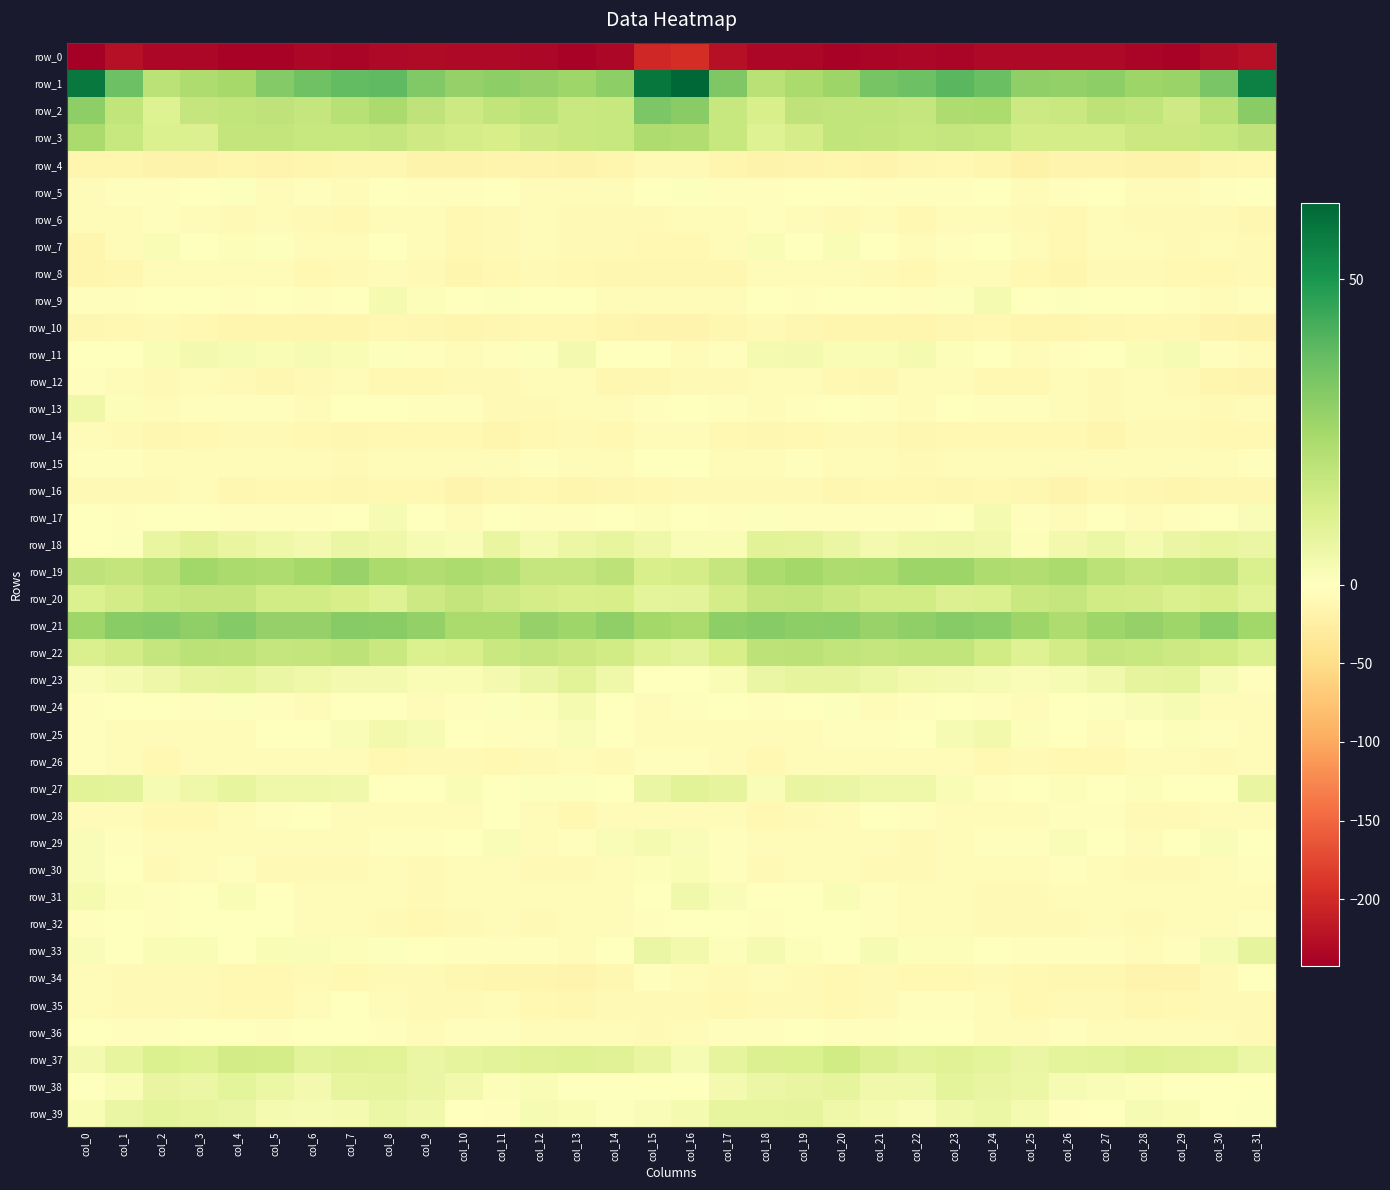

Reading left to right, what are all the values shown in this chart?

row_0: -242.7	-224.4	-233.4	-233.9	-237.7	-237.4	-233.2	-236.4	-232.9	-231.0	-232.3	-231.7	-233.6	-237.8	-234.7	-201.8	-196.8	-223.9	-233.4	-234.9	-238.5	-235.3	-234.4	-235.4	-231.6	-232.0	-231.9	-231.9	-235.4	-237.8	-229.8	-223.9
row_1: 57.9	35.7	19.9	22.8	24.4	31.6	35.5	37.6	38.5	31.9	28.0	29.7	28.0	26.0	29.3	58.5	62.5	32.3	20.3	23.6	26.6	34.0	35.7	39.4	36.4	28.9	28.6	29.8	26.5	26.8	33.6	55.7
row_2: 29.5	18.2	10.3	17.5	18.1	18.6	17.1	20.6	23.8	18.6	15.3	18.1	19.6	16.1	16.7	32.9	30.5	16.8	12.5	18.9	18.2	18.2	17.5	22.6	23.0	15.6	16.2	19.2	18.4	15.1	20.4	30.6
row_3: 23.8	16.9	11.6	11.0	17.6	17.7	17.1	16.7	17.4	14.9	13.6	13.2	15.1	16.3	16.6	22.5	22.2	16.9	10.6	13.5	18.4	17.6	16.6	17.2	16.8	13.4	13.6	13.4	15.9	16.0	17.1	18.8
row_4: -14.5	-14.0	-17.8	-17.9	-14.4	-16.1	-13.3	-11.5	-12.1	-18.1	-17.7	-16.1	-16.3	-18.2	-14.1	-7.7	-8.0	-13.4	-18.3	-16.5	-15.1	-15.5	-12.3	-11.1	-14.1	-19.4	-17.0	-15.7	-17.2	-17.7	-12.5	-9.5
row_5: -4.8	-3.7	-2.4	-1.8	0.6	-4.1	-2.5	-4.0	-0.6	-3.7	-2.9	-1.3	-4.0	-6.7	-3.9	-0.3	0.6	-2.2	-2.5	-0.5	-1.8	-3.4	-3.2	-2.8	-0.8	-4.9	-2.1	-1.4	-5.6	-6.2	-3.1	-1.8
row_6: -5.2	-7.0	-3.6	-5.9	-8.3	-7.1	-8.6	-9.5	-4.0	-6.8	-10.1	-8.7	-7.2	-8.2	-7.8	-8.0	-5.8	-6.3	-3.6	-7.2	-8.8	-6.2	-10.2	-6.9	-4.2	-9.0	-10.0	-7.3	-8.0	-7.9	-8.4	-11.9
row_7: -13.5	-6.8	2.1	-0.4	1.1	0.7	-5.9	-5.5	-0.8	-4.0	-10.6	-7.7	-5.9	-8.3	-7.8	-9.9	-11.2	-4.0	2.1	-0.7	2.0	-1.6	-7.4	-2.9	-1.0	-7.5	-10.2	-6.2	-6.7	-8.8	-7.0	-9.4
row_8: -13.6	-12.3	-6.7	-6.4	-6.5	-6.4	-9.9	-9.3	-5.8	-7.9	-13.9	-10.7	-8.5	-10.0	-11.5	-12.1	-12.1	-12.1	-5.7	-7.1	-5.4	-7.9	-10.7	-7.4	-5.9	-10.4	-14.0	-8.7	-8.7	-10.9	-10.4	-8.0
row_9: -3.6	-3.0	-1.2	-1.5	-3.0	-1.0	-2.1	-1.2	3.0	1.3	-0.0	0.6	-1.1	-0.7	-5.9	-6.4	-3.9	-4.0	-1.1	-2.8	-1.5	-1.6	-2.1	0.5	3.3	-0.1	0.6	-0.1	-0.6	-2.4	-6.1	-3.4
row_10: -11.9	-11.3	-8.4	-10.6	-13.6	-13.9	-13.5	-13.5	-10.1	-11.7	-14.2	-12.3	-10.8	-9.7	-13.6	-15.8	-15.5	-11.8	-9.4	-11.6	-14.4	-13.3	-13.8	-12.2	-9.7	-13.7	-13.5	-11.6	-10.4	-10.4	-15.4	-17.7
row_11: -0.9	-0.7	2.4	3.9	2.5	2.1	2.8	2.0	0.8	-2.2	-4.3	-2.5	0.8	3.8	-0.8	-1.6	-4.1	-2.0	3.0	3.5	2.0	2.3	3.0	1.4	0.2	-4.1	-3.7	-1.2	2.2	2.5	-2.3	-4.7
row_12: -3.7	-6.2	-8.2	-5.1	-8.5	-12.5	-8.1	-4.0	-9.5	-11.1	-8.5	-8.1	-6.2	-6.3	-13.1	-12.1	-9.0	-9.4	-7.3	-5.8	-10.5	-12.2	-5.3	-5.9	-10.7	-11.2	-7.5	-7.9	-5.1	-9.3	-14.9	-15.9
row_13: 5.3	1.1	-5.5	-3.1	-2.0	-2.0	-4.7	-1.3	-1.8	-3.6	-3.4	-7.6	-8.1	-4.9	-7.4	-2.5	0.1	-2.6	-5.2	-2.7	-1.7	-3.5	-3.9	-0.4	-2.8	-3.7	-4.4	-8.8	-6.2	-5.9	-8.0	-7.2
row_14: -5.9	-8.5	-13.1	-11.3	-8.6	-8.1	-10.8	-12.0	-10.6	-11.3	-9.7	-13.3	-11.3	-9.0	-10.1	-6.2	-6.7	-10.3	-13.2	-10.1	-8.1	-8.7	-12.0	-11.1	-10.9	-10.7	-10.7	-13.7	-9.4	-9.4	-11.3	-10.9
row_15: -2.3	-3.8	-6.9	-4.0	-5.7	-6.2	-7.3	-7.7	-6.9	-5.8	-7.2	-6.1	-3.3	-6.6	-5.1	-0.9	-0.7	-4.2	-6.7	-3.6	-6.4	-5.9	-8.1	-7.3	-6.2	-6.4	-7.3	-4.5	-4.2	-6.7	-5.2	-3.7
row_16: -9.4	-8.9	-8.4	-7.4	-12.6	-11.0	-9.7	-11.5	-10.8	-10.8	-15.7	-12.6	-10.1	-13.3	-12.0	-10.5	-9.0	-8.1	-7.6	-9.2	-12.9	-9.8	-10.3	-11.9	-10.0	-13.0	-15.4	-10.6	-11.5	-13.3	-12.4	-12.7
row_17: -1.4	-2.4	-0.9	-0.4	-3.6	-2.0	-3.0	-1.6	2.9	0.0	-5.1	-1.9	-3.7	-2.2	-1.5	1.1	-0.1	-2.2	0.7	-2.0	-3.1	-2.5	-2.6	-0.2	3.1	-2.9	-3.9	-1.7	-4.0	-2.1	-0.6	1.8
row_18: -0.5	0.7	7.1	10.1	6.9	5.1	3.7	6.4	5.1	2.5	1.8	7.1	3.1	5.9	7.4	5.2	1.8	2.4	9.7	9.0	6.4	3.9	5.0	5.8	4.7	1.0	4.3	6.3	3.1	6.8	7.7	6.7
row_19: 18.9	18.0	20.4	25.6	23.6	22.5	25.0	27.7	23.8	22.3	23.2	21.5	17.4	17.5	19.3	12.5	13.6	17.2	23.0	25.4	22.8	23.1	26.6	26.7	22.6	22.2	23.4	19.6	17.2	18.1	18.8	12.2
row_20: 11.6	13.7	16.9	17.9	17.9	14.6	14.2	12.9	10.7	15.3	17.8	15.4	13.6	12.5	12.8	8.7	9.0	13.5	17.9	18.2	16.5	14.2	14.5	11.2	12.2	16.3	17.4	14.2	13.7	12.2	12.8	9.7
row_21: 25.9	30.4	31.6	29.0	31.4	28.2	28.0	30.9	30.4	28.7	23.8	23.9	28.2	26.0	29.0	25.3	23.6	29.6	31.0	29.6	30.1	27.8	29.0	30.9	30.2	26.7	22.5	25.9	28.0	26.0	30.1	25.6
row_22: 12.0	13.9	17.5	20.0	19.3	17.4	17.7	19.1	16.2	11.6	12.5	16.2	17.5	15.8	14.5	10.6	9.0	13.1	19.0	19.9	18.2	17.3	18.5	18.2	14.5	10.7	14.0	17.2	16.9	15.2	14.2	11.3
row_23: 1.7	3.1	5.4	7.8	8.5	6.5	5.2	3.5	3.6	2.3	2.3	3.9	6.6	9.3	5.3	-0.5	-0.8	2.0	6.5	8.1	8.2	6.0	4.4	3.5	2.9	1.9	2.9	4.7	7.9	8.7	2.5	-2.5
row_24: -2.1	-1.2	-1.3	-2.8	0.7	-2.4	-4.0	-0.8	-1.8	-4.5	-2.3	0.6	1.3	3.3	-1.6	-3.9	-3.7	-1.5	-2.3	-1.5	0.9	-3.9	-3.0	-0.3	-3.4	-4.3	-0.5	0.6	1.9	2.5	-3.8	-5.0
row_25: -1.9	-4.4	-4.3	-4.5	-3.9	-1.5	-1.7	1.7	4.2	2.8	0.1	-2.8	-2.6	1.7	-1.4	-4.2	-5.0	-4.9	-4.0	-4.9	-2.1	-1.9	-0.6	2.9	4.1	1.3	-0.2	-4.2	-0.4	1.1	-2.9	-7.5
row_26: -2.4	-6.0	-9.5	-7.1	-7.3	-7.1	-5.7	-6.0	-9.5	-9.4	-9.0	-10.6	-9.1	-6.6	-8.9	-3.3	-2.9	-6.8	-9.5	-6.1	-7.3	-6.6	-5.3	-7.5	-9.8	-9.3	-9.5	-10.6	-7.5	-7.4	-8.8	-5.5
row_27: 9.4	8.8	2.6	5.1	7.4	5.4	4.9	4.6	-1.6	-1.4	2.0	-1.3	0.6	0.5	-0.9	6.5	9.7	8.0	1.9	7.3	6.8	4.9	5.3	2.0	-2.3	-0.1	1.3	-1.2	1.3	-0.5	-0.2	7.3
row_28: -4.8	-6.8	-11.1	-9.9	-7.5	-3.6	-1.8	-4.8	-6.9	-5.5	-4.0	-1.6	-5.4	-9.7	-7.4	-5.7	-5.3	-6.9	-11.1	-8.9	-6.8	-1.9	-2.8	-6.3	-6.3	-5.2	-2.8	-2.1	-7.8	-9.3	-7.3	-6.5
row_29: 1.6	-2.2	-7.1	-6.7	-5.5	-3.9	-6.9	-6.9	-2.7	-2.4	0.3	1.7	-4.0	-2.8	1.7	3.1	1.9	-2.8	-6.9	-6.6	-4.8	-4.6	-7.7	-5.2	-2.3	-2.1	1.9	-0.4	-4.9	-0.9	1.6	-0.6
row_30: 1.6	-1.8	-7.9	-6.0	-2.0	-8.1	-8.7	-7.7	-7.0	-7.9	-4.4	-4.3	-8.0	-9.1	-6.2	1.1	2.1	-2.6	-7.9	-3.9	-3.8	-9.0	-8.4	-7.2	-7.4	-7.3	-3.3	-5.6	-9.2	-8.7	-4.8	-2.4
row_31: 3.3	1.4	-2.0	-1.1	2.2	-0.5	-5.4	-4.3	-6.2	-9.0	-7.3	-5.3	-7.3	-5.9	-5.3	-0.1	4.7	1.6	-1.8	0.3	2.0	-2.7	-5.6	-4.4	-7.7	-8.8	-6.5	-5.8	-7.3	-5.3	-5.6	-4.4
row_32: -2.6	-1.1	-3.1	-1.3	0.2	-1.8	-4.7	-6.4	-8.6	-9.7	-8.4	-6.7	-8.6	-7.5	-5.4	-2.6	0.3	-0.1	-2.8	-0.3	-0.2	-2.8	-5.7	-7.2	-9.4	-9.2	-7.8	-7.5	-8.5	-6.4	-5.2	-3.7
row_33: 1.5	0.2	2.1	2.4	-0.7	2.3	1.6	1.4	0.8	-1.6	-3.1	-3.1	-3.2	-4.7	-0.1	6.8	4.3	1.3	3.2	1.2	-0.1	2.8	1.1	1.4	0.1	-2.5	-3.2	-2.8	-3.9	-3.7	2.7	8.2
row_34: -5.2	-8.9	-7.6	-7.9	-10.4	-9.6	-9.3	-10.5	-9.1	-8.2	-12.3	-13.4	-14.4	-16.7	-11.6	-3.2	-3.8	-8.8	-6.9	-8.6	-10.5	-9.1	-9.8	-10.6	-8.2	-9.8	-12.9	-13.2	-16.0	-15.3	-8.5	-1.0
row_35: -5.6	-9.0	-9.1	-8.0	-10.1	-11.3	-4.0	-1.2	-5.5	-8.7	-9.3	-6.9	-10.2	-12.4	-9.4	-9.1	-8.4	-10.1	-8.6	-8.2	-11.3	-9.1	-1.9	-2.6	-7.0	-9.9	-7.7	-7.6	-12.1	-11.1	-9.2	-9.5
row_36: -0.2	-2.0	-3.0	-1.2	-1.4	-3.6	-1.8	0.2	-3.6	-4.7	-3.5	-2.3	-6.5	-5.2	-4.6	-8.2	-6.1	-3.8	-3.0	-0.8	-2.4	-3.3	-0.6	-0.9	-4.3	-4.7	-2.5	-3.8	-7.0	-3.9	-6.5	-9.3
row_37: 3.5	7.6	11.4	10.7	13.7	13.3	8.9	10.0	9.5	6.7	7.8	8.9	10.0	10.5	9.9	6.8	2.9	7.9	10.8	11.2	14.5	10.9	9.1	10.2	8.4	6.7	8.3	9.0	10.7	10.2	9.3	6.3
row_38: -1.2	2.4	7.0	6.0	8.7	6.2	3.6	7.5	8.0	6.4	4.4	1.2	2.1	-1.3	-0.5	0.0	-0.3	3.7	6.1	6.8	8.3	4.5	4.6	8.4	7.1	6.3	2.6	1.5	1.2	-1.6	0.0	-0.3
row_39: 2.4	6.6	8.8	7.6	6.8	3.2	2.5	3.1	6.0	4.9	-0.4	-2.1	2.7	2.2	0.6	1.5	3.2	7.4	7.5	7.8	5.1	3.2	1.6	4.8	5.9	3.3	-2.3	-0.1	2.5	2.4	-0.3	0.8